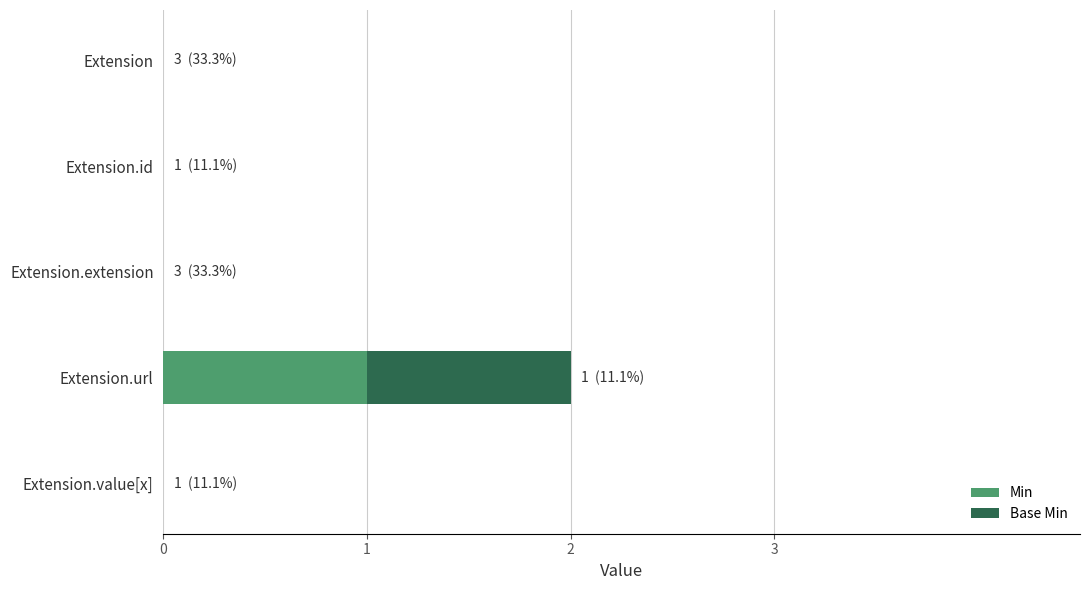

How many Min values are between 0 and 1?

5